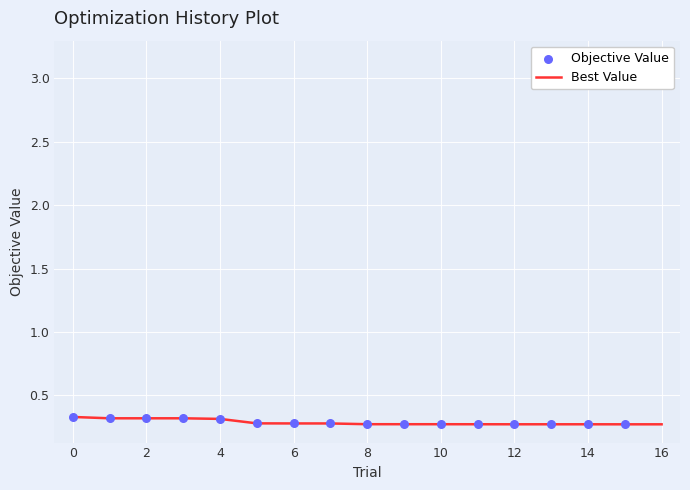

Which series has the largest total across all categories?

Objective Value